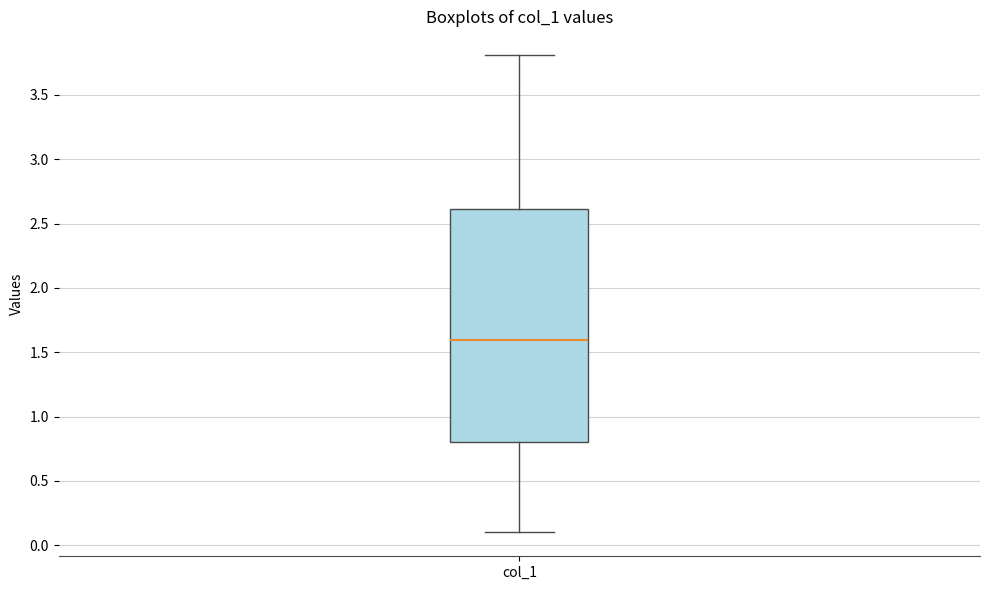

Transcribe this box plot: give where the median line is, the range the box spans, and where the two whiskers end, as read against the y-axis. The values are not printed on the chart, so give them approximately, as read against the axis.

median 1.6, box 0.8 to 2.6, whiskers 0.1 to 3.8